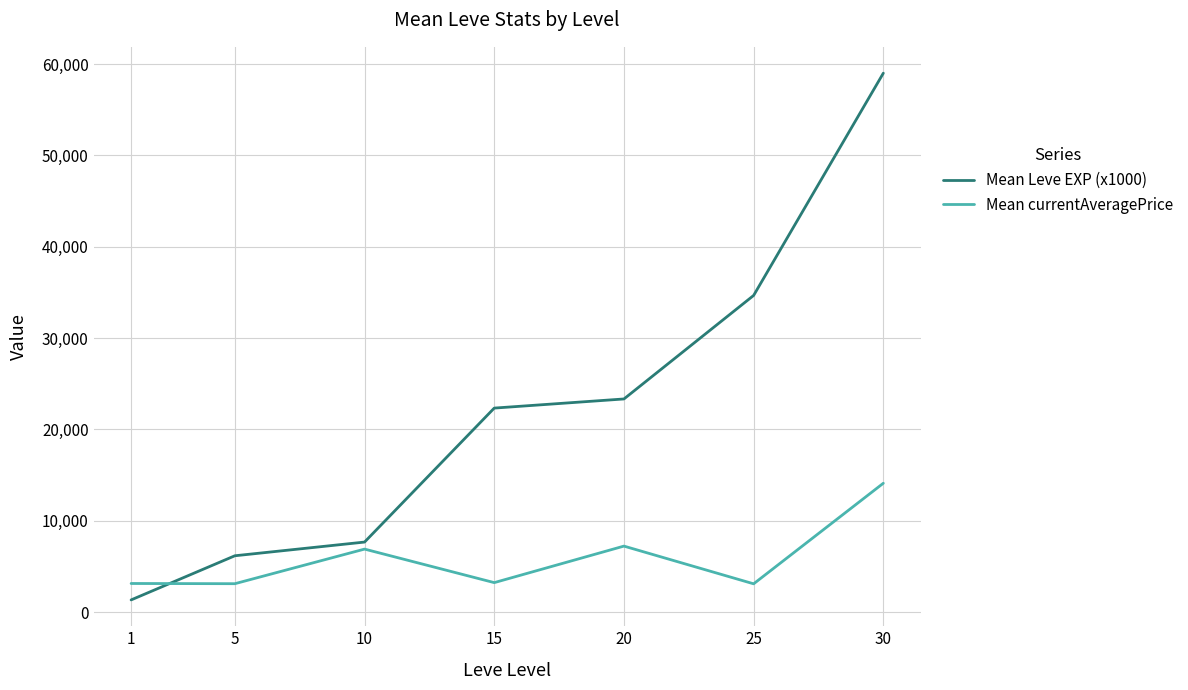

True or false: Mean currentAveragePrice and Mean Leve EXP (x1000) intersect in this chart.

True